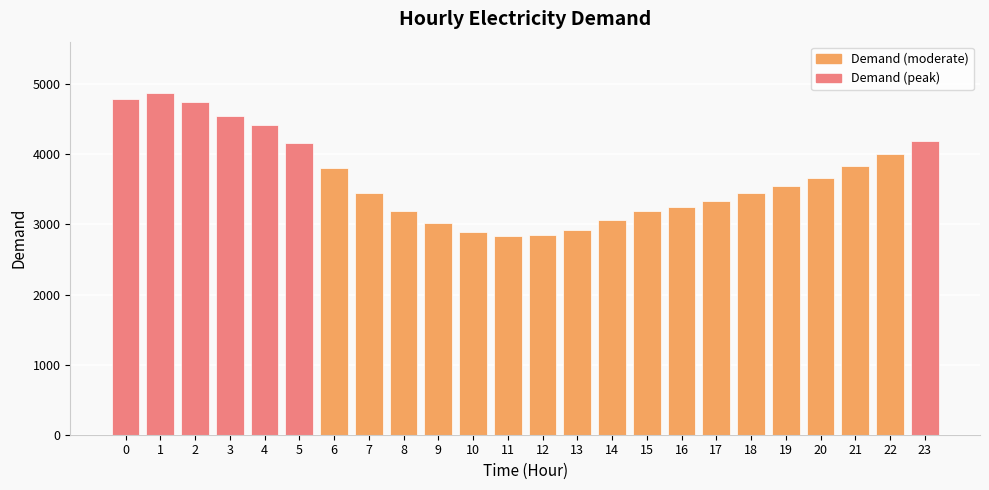

What is the ratio of the value at 22 to the value at 23?

1.0